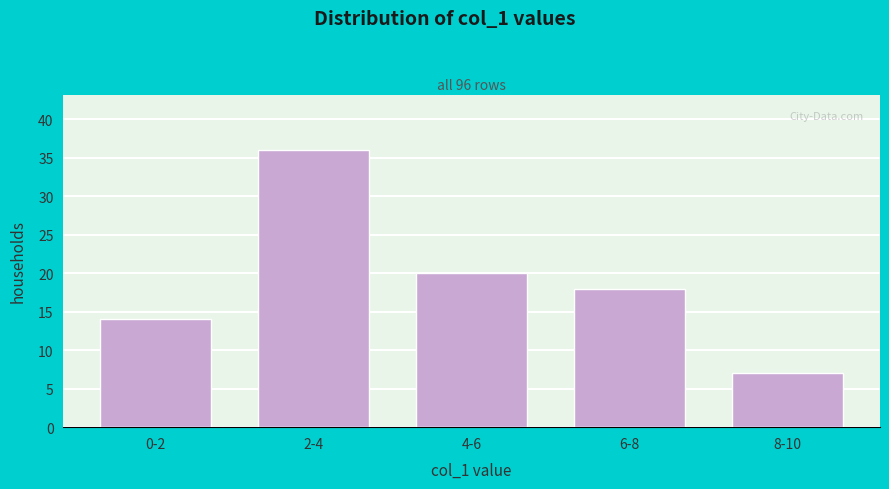

Reading left to right, transcribe all the data shown in this chart.

14	36	20	18	7